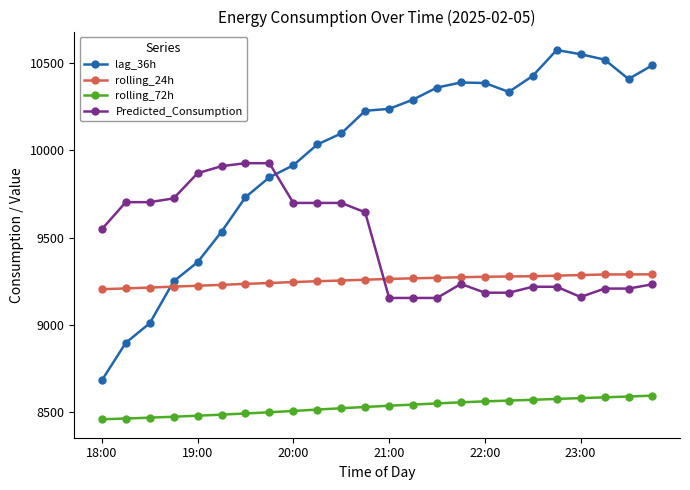

What is the greatest value displayed?

10574.0